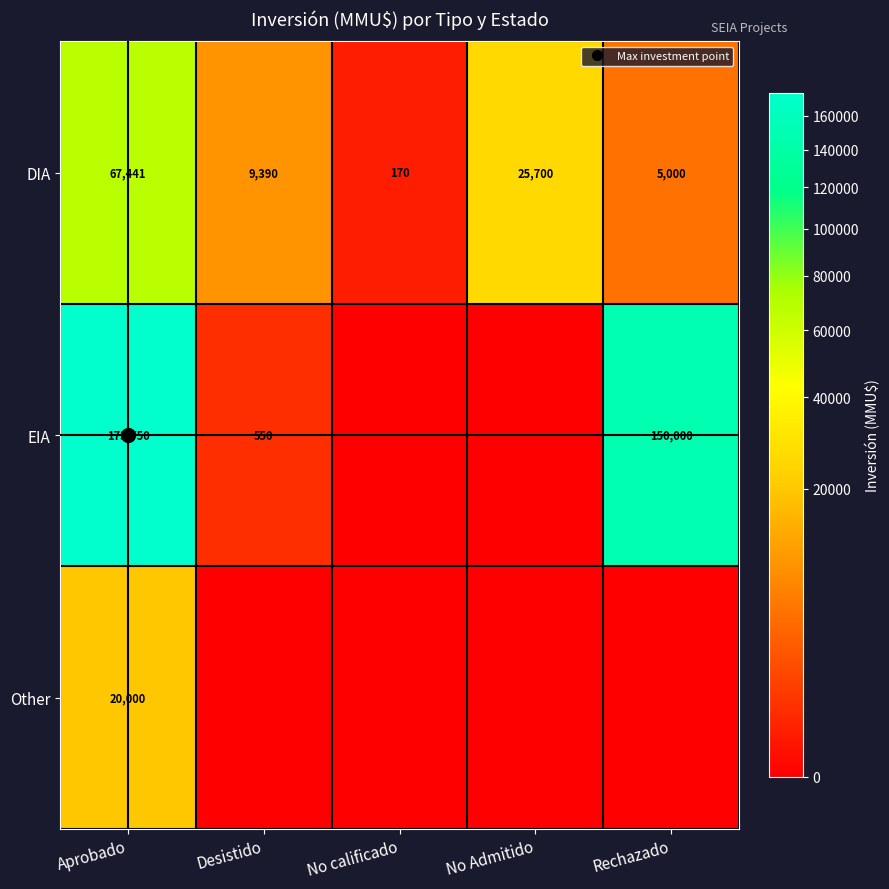

At which label is EIA closest to 86875?

Rechazado